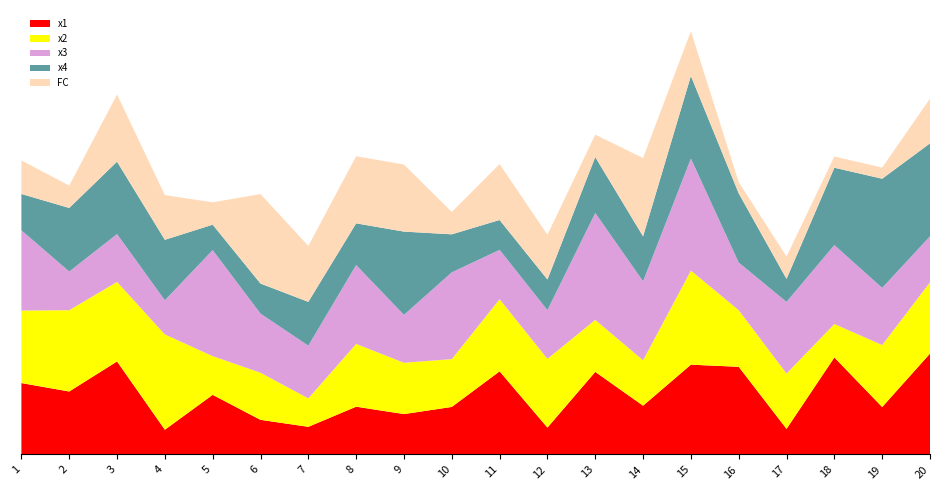

Reading left to right, what are all the values shown in this chart?

x1: 1=6.4	2=5.6	3=8.3	4=2.2	5=5.3	6=3.1	7=2.5	8=4.3	9=3.6	10=4.3	11=7.4	12=2.4	13=7.4	14=4.4	15=8.0	16=7.8	17=2.3	18=8.7	19=4.2	20=9.0
x2: 1=6.5	2=7.3	3=7.1	4=8.5	5=3.5	6=4.2	7=2.5	8=5.6	9=4.6	10=4.3	11=6.5	12=6.1	13=4.7	14=4.1	15=8.4	16=5.1	17=4.9	18=3.0	19=5.5	20=6.4
x3: 1=7.2	2=3.5	3=4.3	4=3.1	5=9.5	6=5.3	7=4.7	8=7.1	9=4.3	10=7.8	11=4.4	12=4.4	13=9.6	14=7.1	15=10.0	16=4.3	17=6.4	18=7.1	19=5.1	20=4.1
x4: 1=3.3	2=5.7	3=6.5	4=5.4	5=2.3	6=2.7	7=3.9	8=3.7	9=7.4	10=3.4	11=2.7	12=2.7	13=5.0	14=4.0	15=7.4	16=6.2	17=2.1	18=6.9	19=9.8	20=8.3
FC: 1=3.0	2=2.0	3=6.0	4=4.0	5=2.0	6=8.0	7=5.0	8=6.0	9=6.0	10=2.0	11=5.0	12=4.0	13=2.0	14=7.0	15=4.0	16=1.0	17=2.0	18=1.0	19=1.0	20=4.0